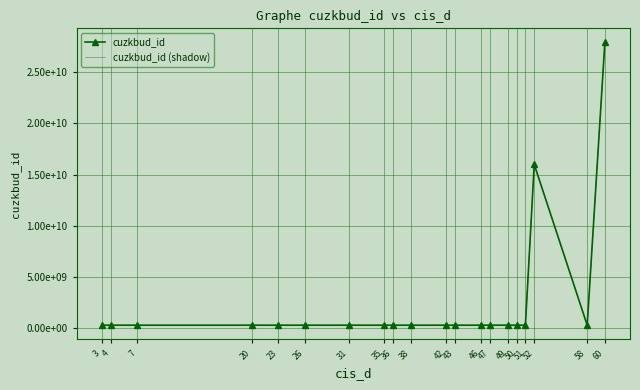

Where is the first local minimum for cuzkbud_id?

4